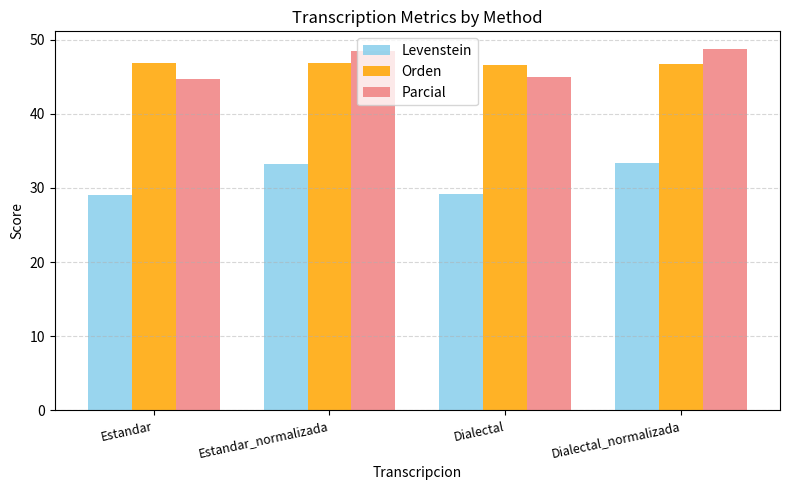

How many categories are shown in the chart?

4